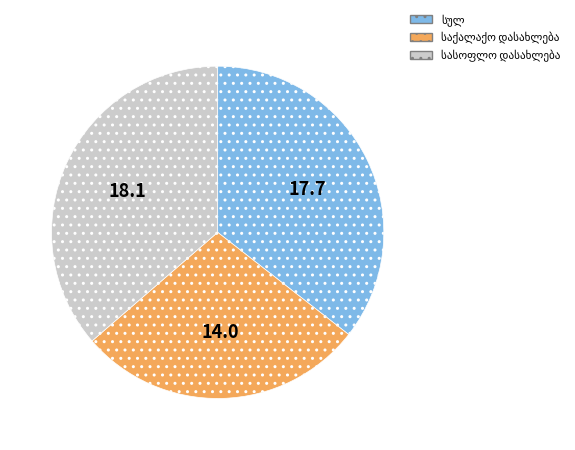

Is there a majority slice in this chart?

No